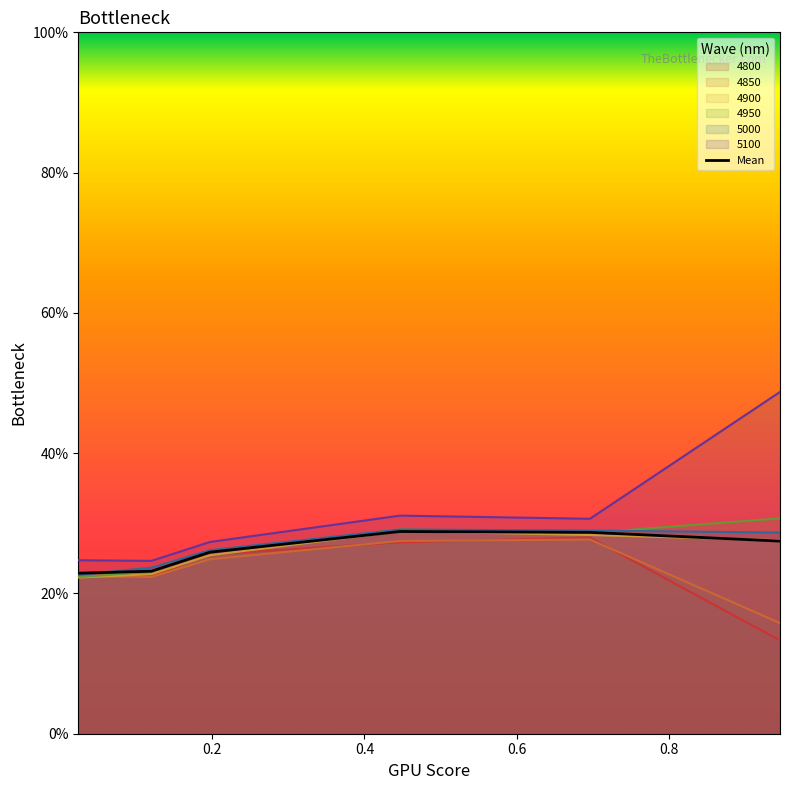

Reading left to right, list all the values displayed in this chart.

0.2	0.2	0.3	0.3	0.3	0.3